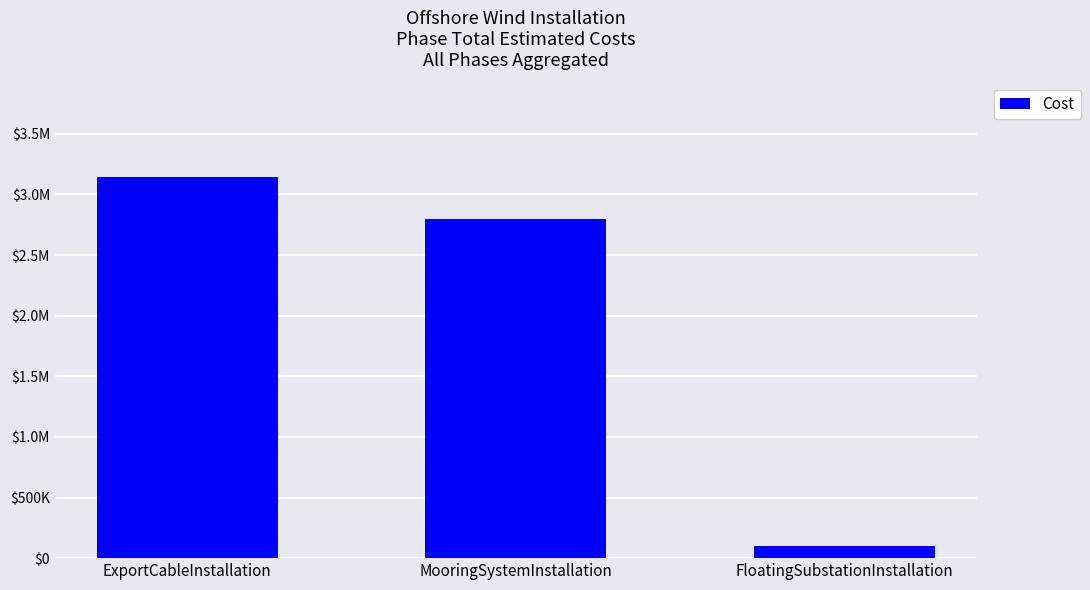

Which category has the highest value across all series?

ExportCableInstallation